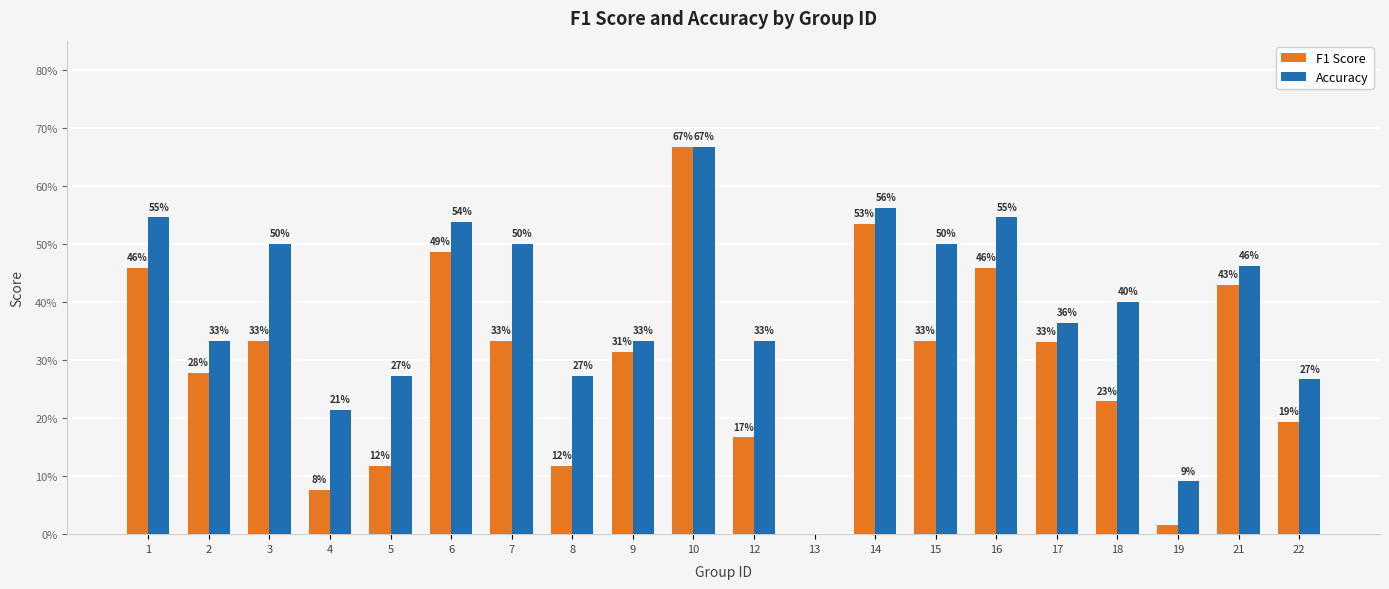

Does the chart contain stacked bars?

No